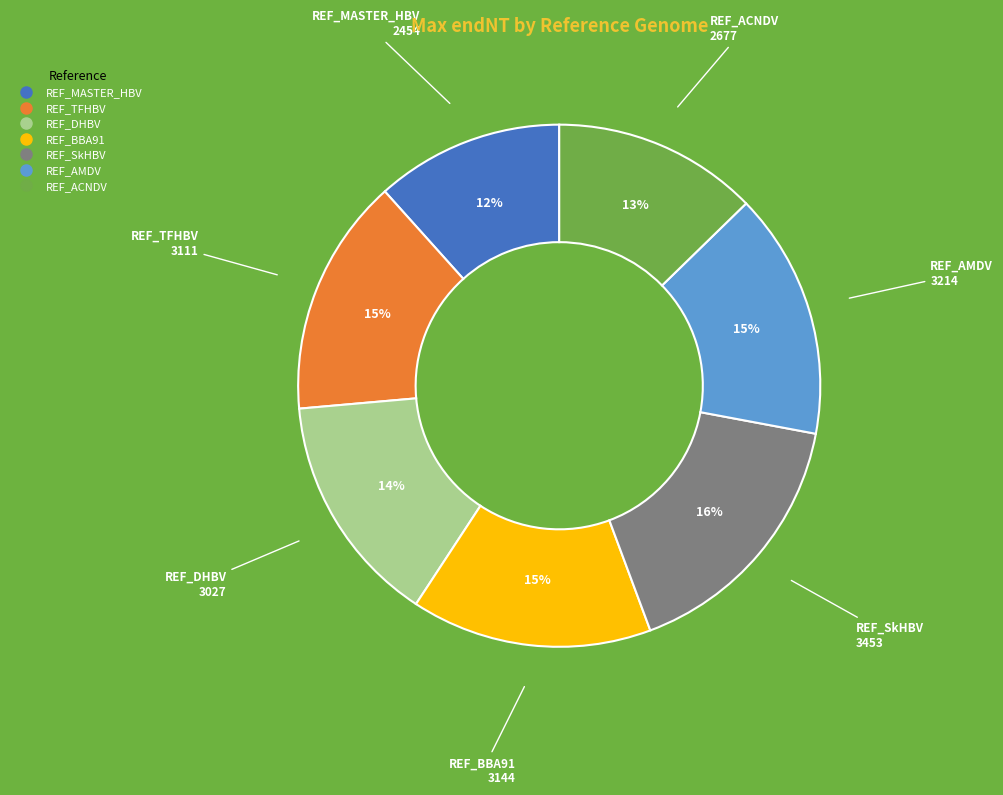

What percentage is the REF_TFHBV slice, to the nearest percent?

15%